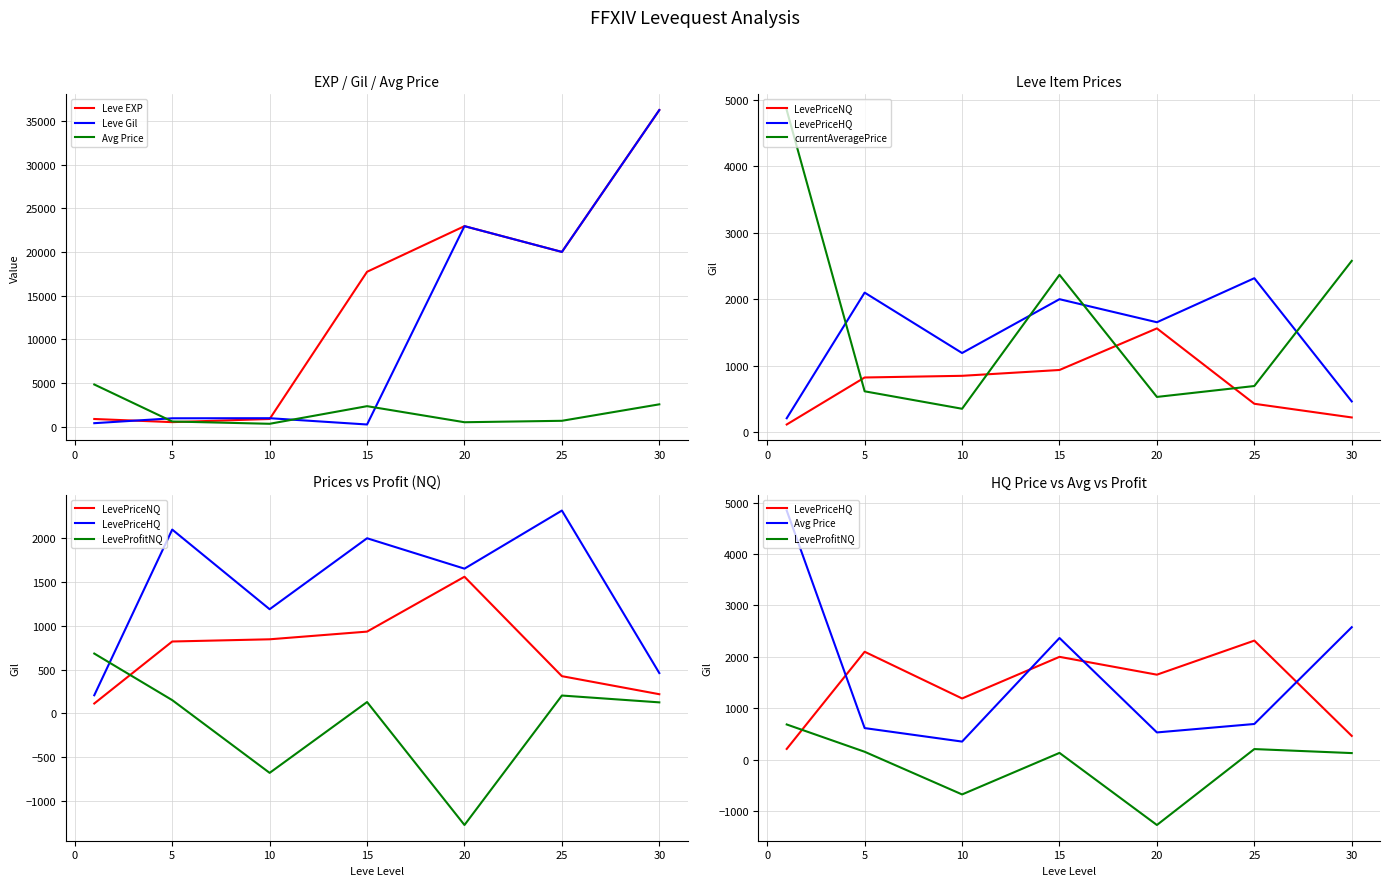

The LeveProfitNQ series shows 95.5 at 25. True or false?

False